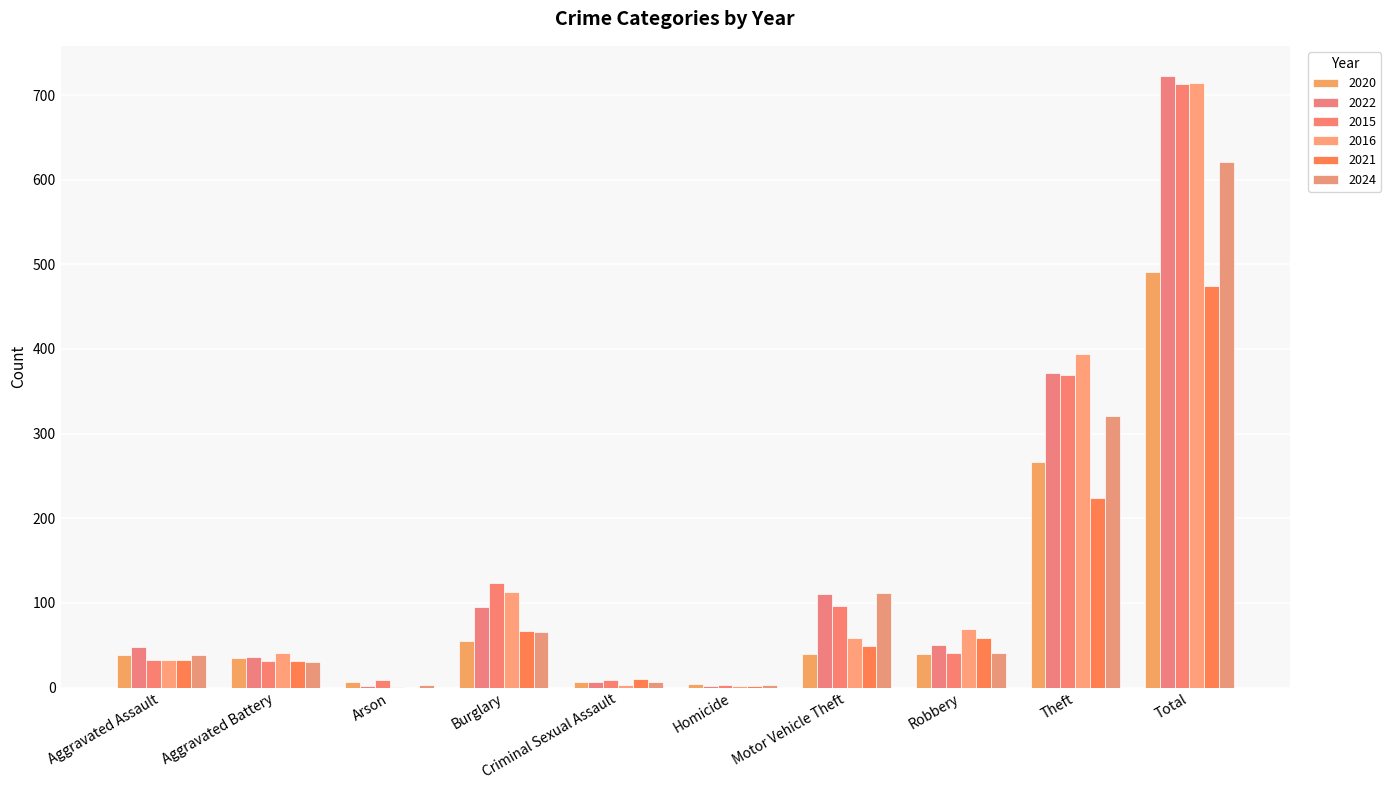

Which category has the highest value in the 2016 series?

Total